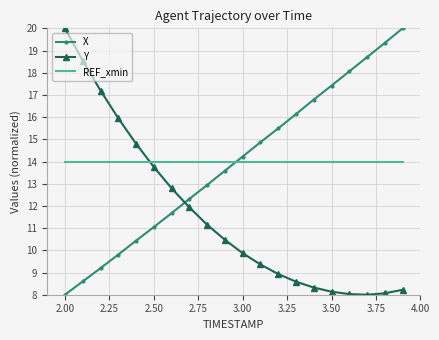

How many intersections are there between X and Y?

1